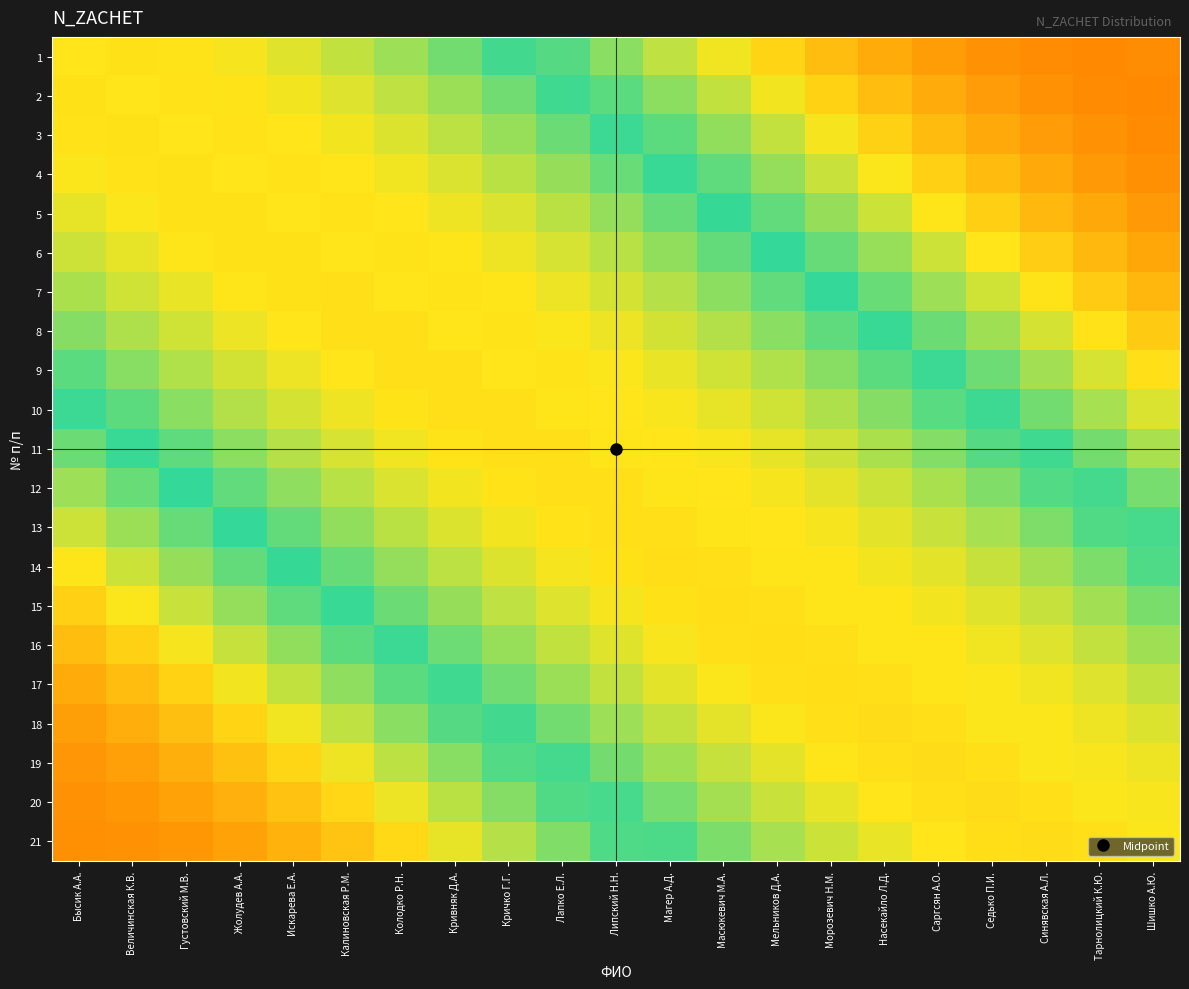

What is the difference between the highest and lowest values at Магер А.Д.?

0.4